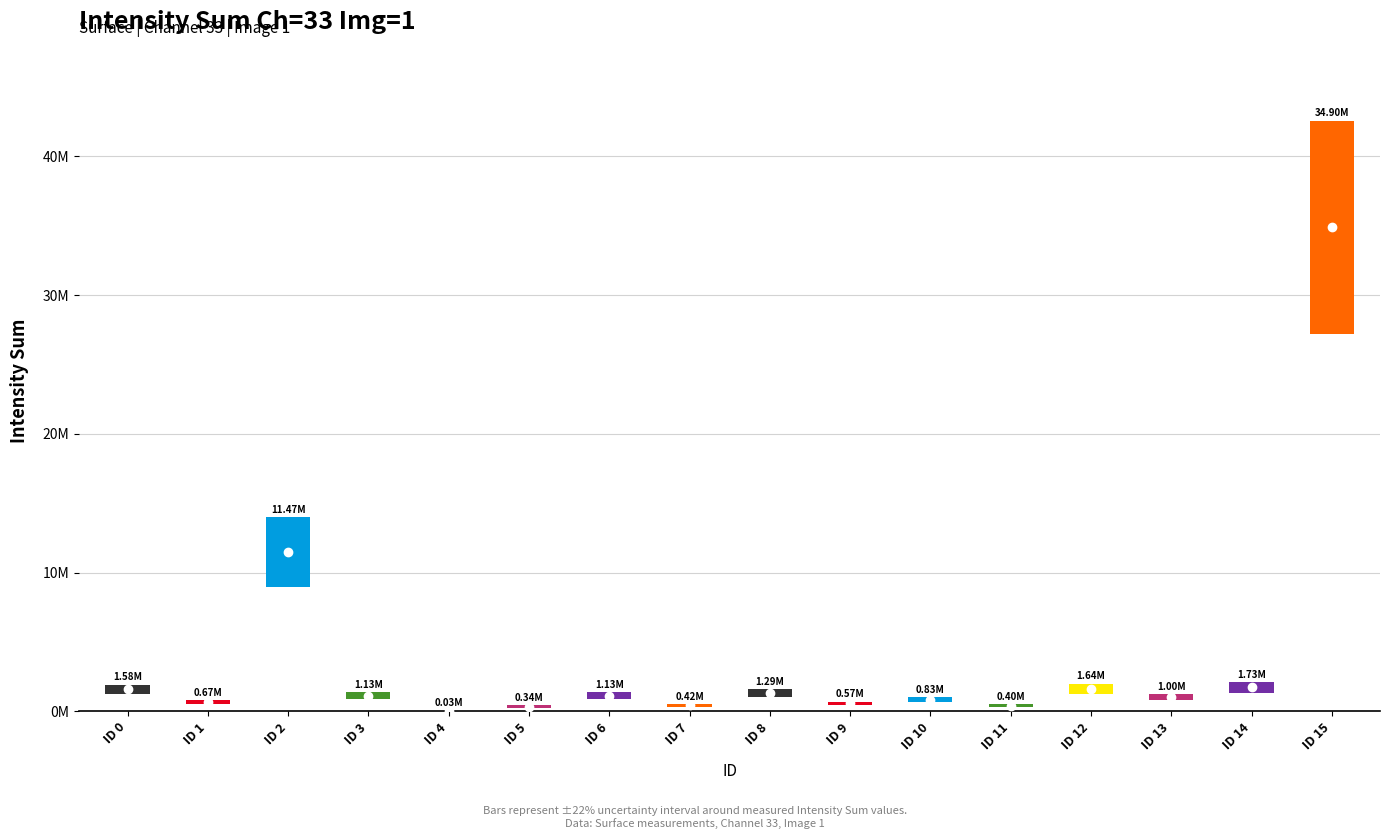

List the labels in order of value, smallest first.

4, 5, 11, 7, 9, 1, 10, 13, 3, 6, 8, 0, 12, 14, 2, 15